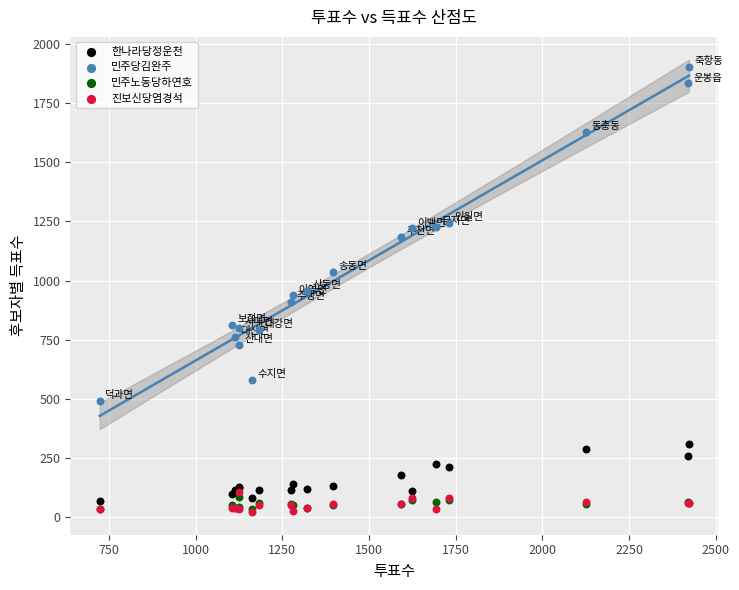

Which series reaches the maximum Y coordinate?

민주당김완주